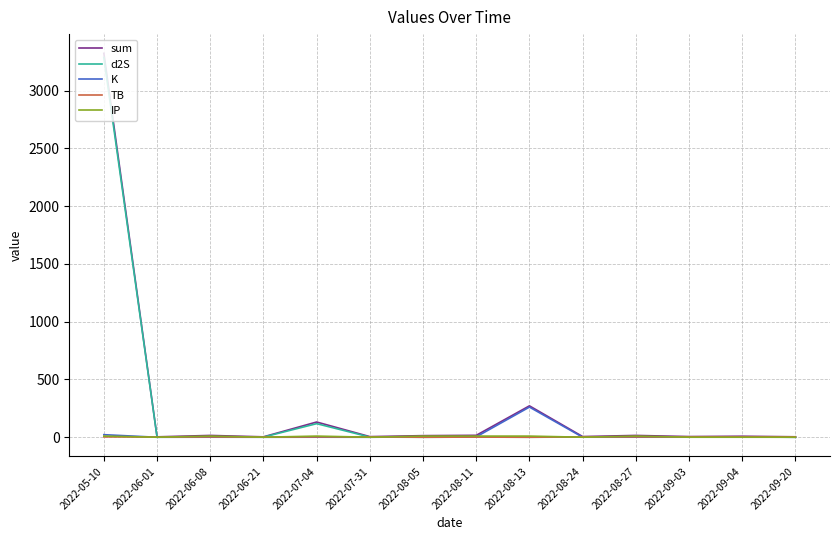

At which category is the sum across all series the highest?

2022-05-10